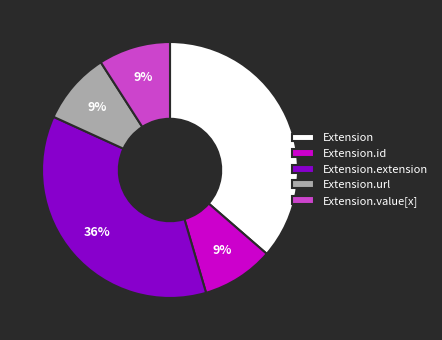

How many slices are in this pie chart?

5